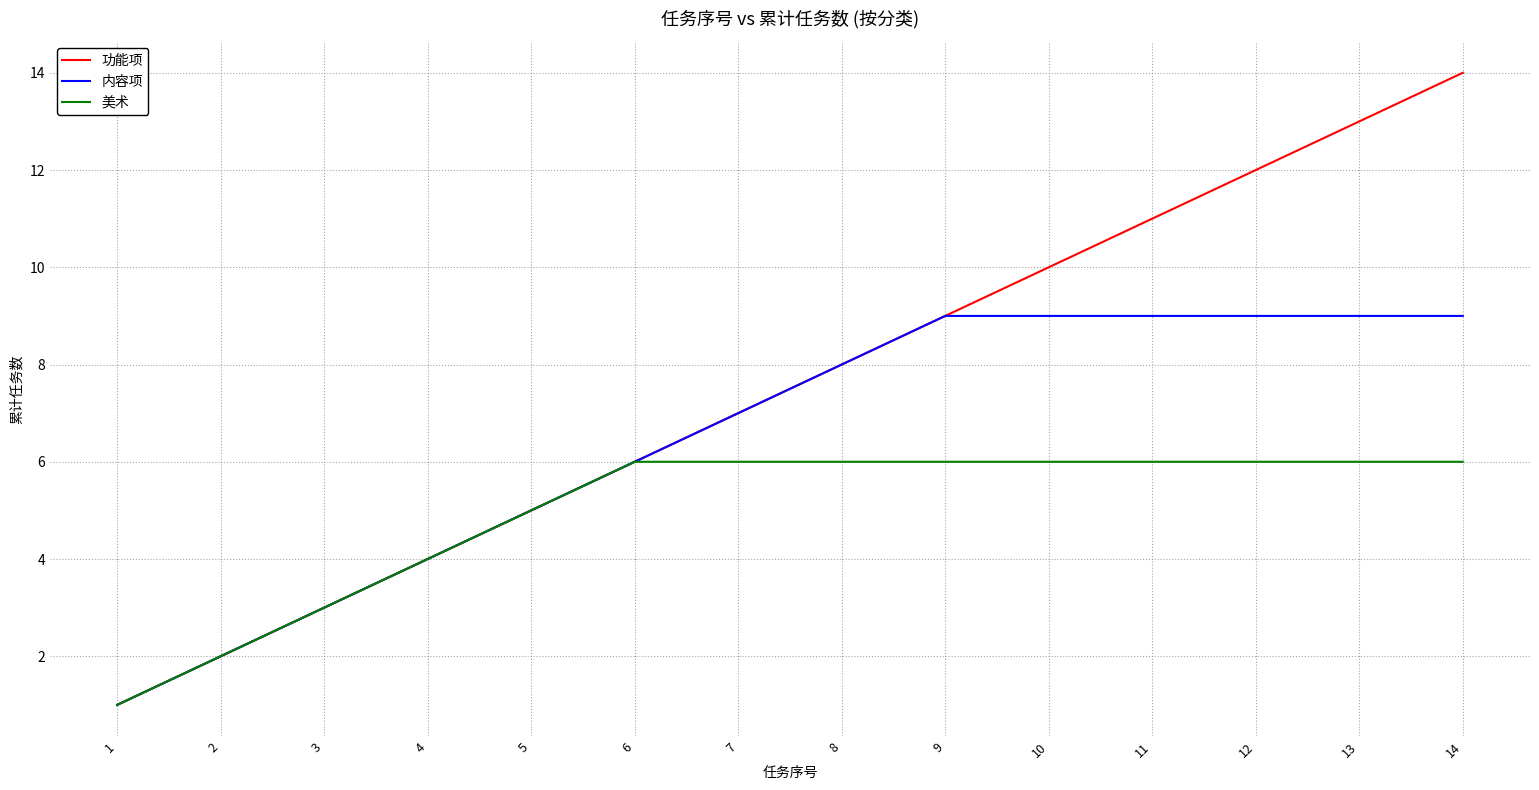

What is the maximum value shown in the chart?

14